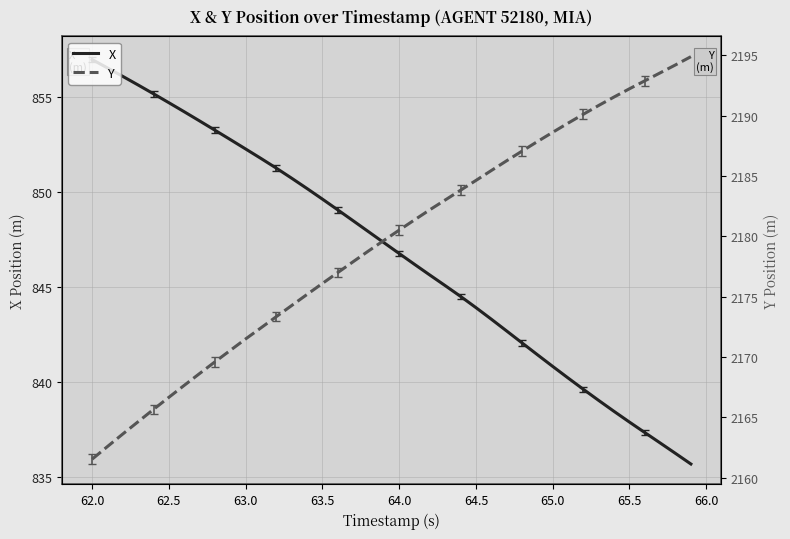

Which series has the largest total across all categories?

Y